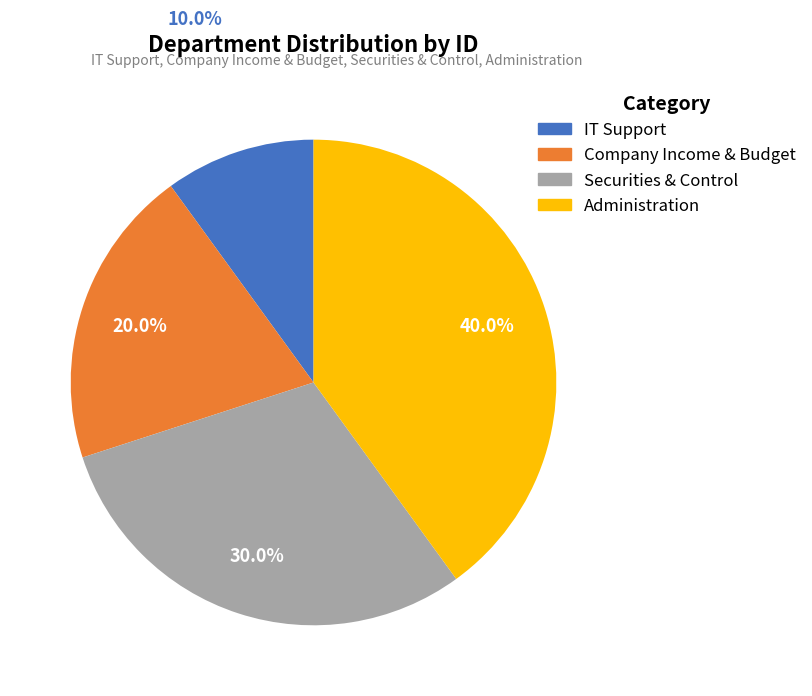

Is it true that Securities & Control is 23% of the pie?

False